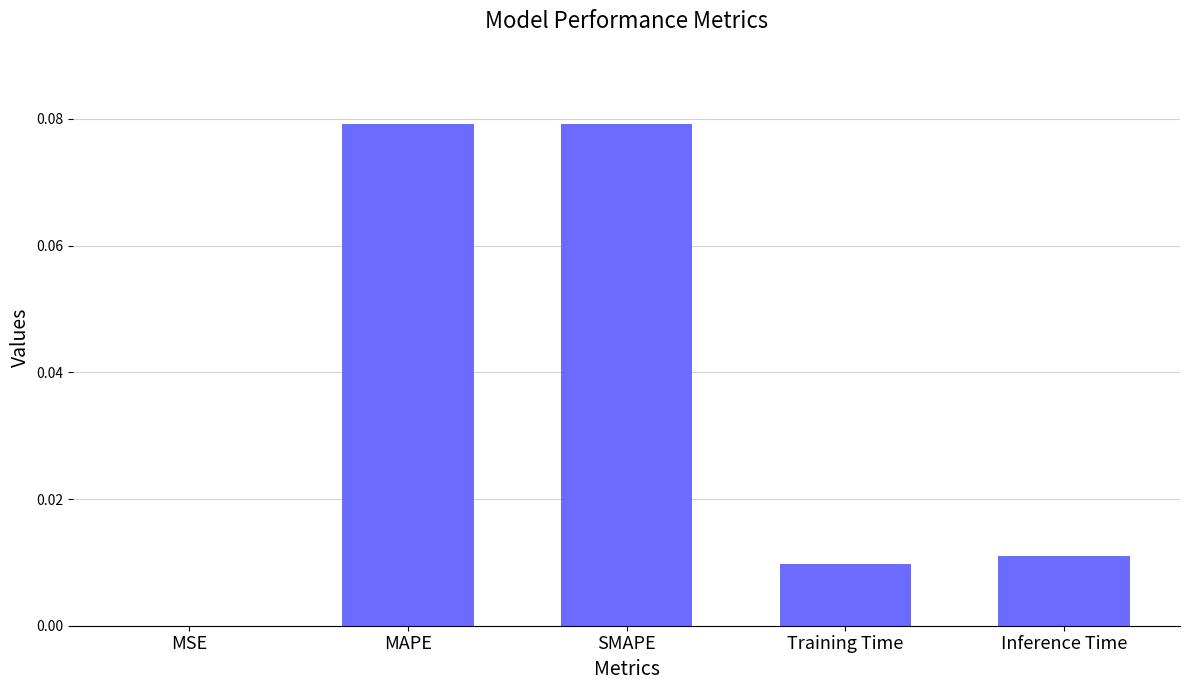

The value at MSE is 0.0. True or false?

True